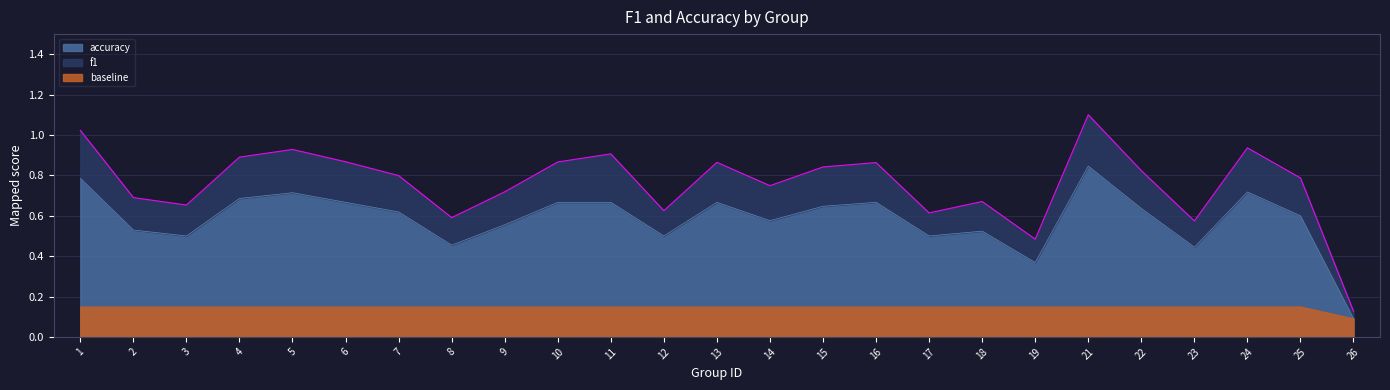

What is the value of the 3rd point from the left?

0.5